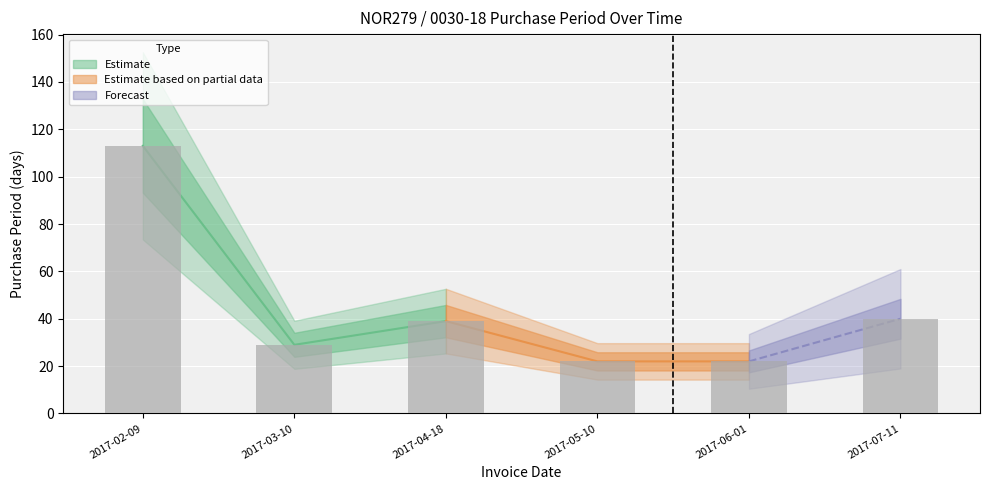

At which label is the value closest to 67?

2017-07-11